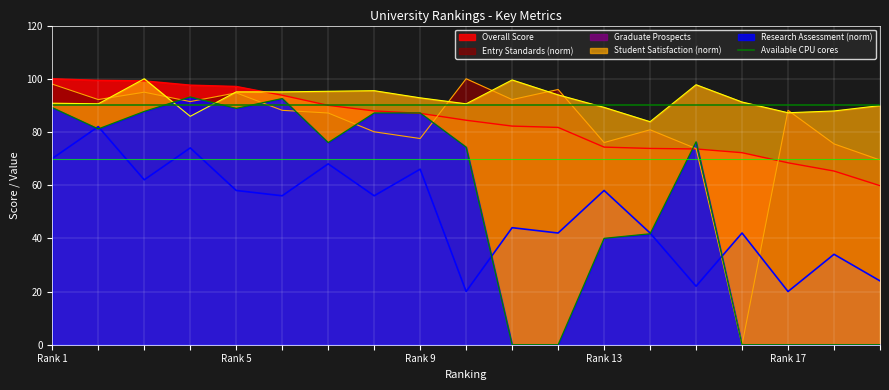

At which category is the sum across all series the highest?

Rank 1